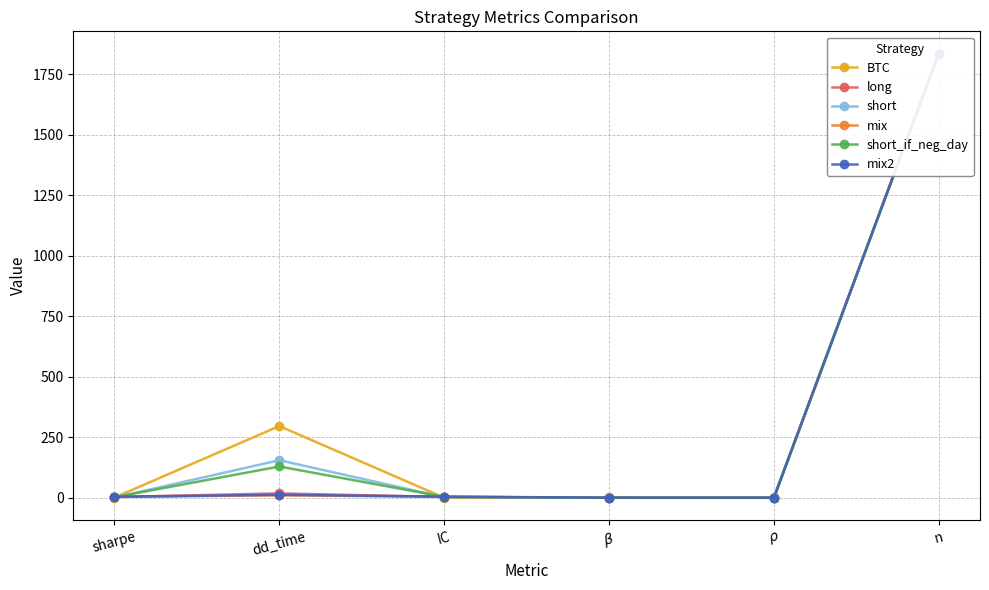

Is it true that long equals 0.0 at $\beta$?

False